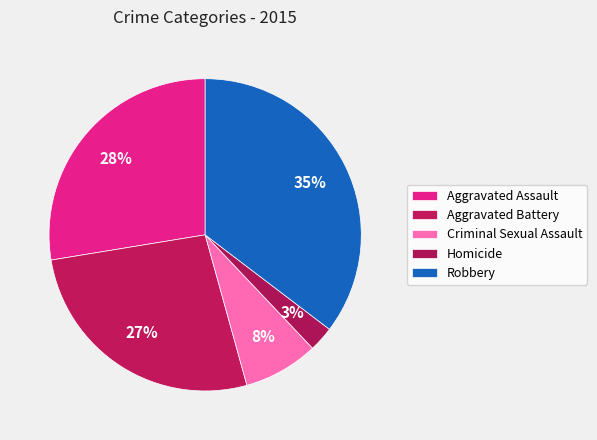

What is the ratio of the value at Homicide to the value at Aggravated Battery?

0.1